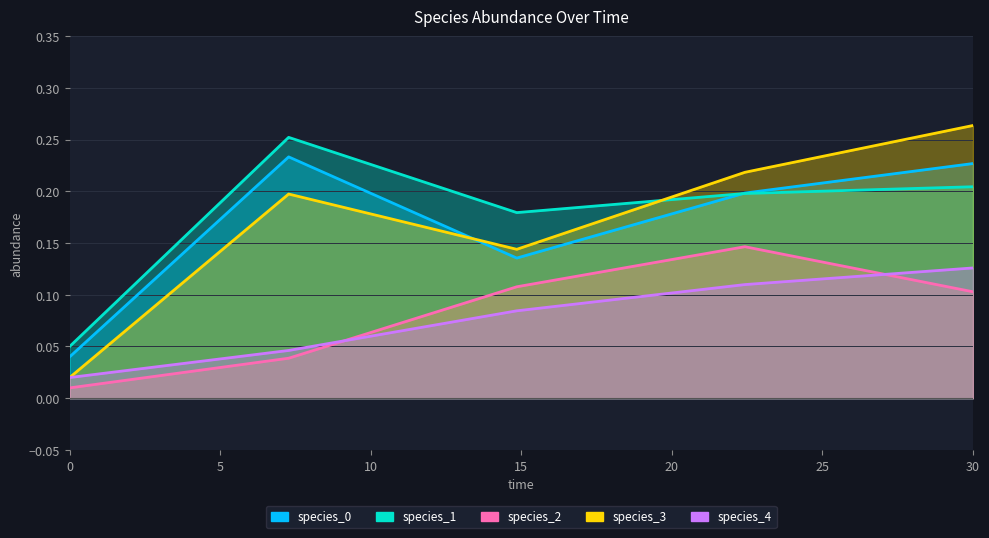

What is the spread (max minus min) of values at 22.424242424242426?

0.1